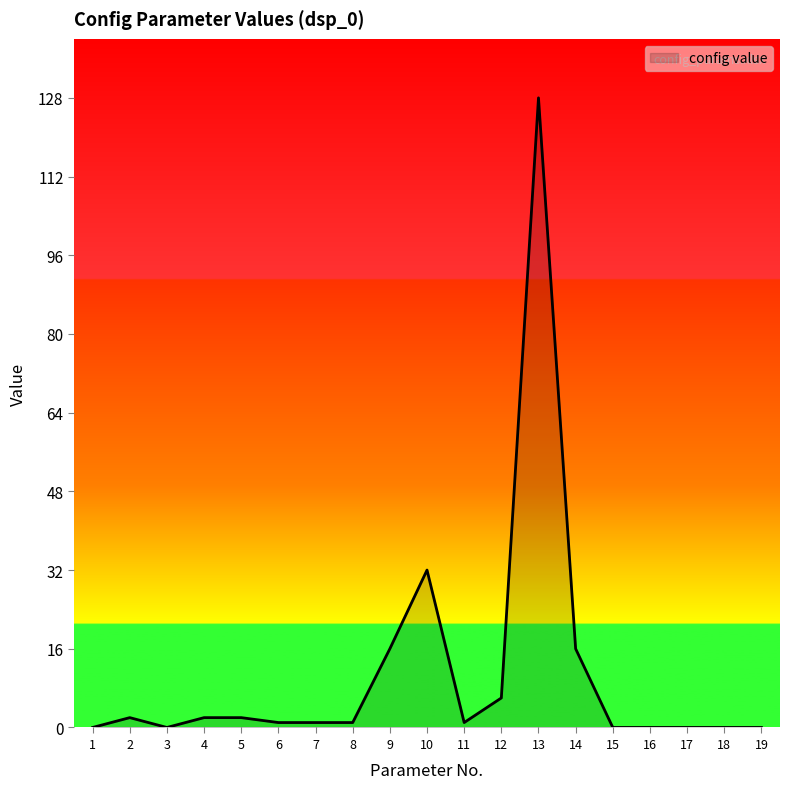

What is the difference between the maximum and minimum values?

128